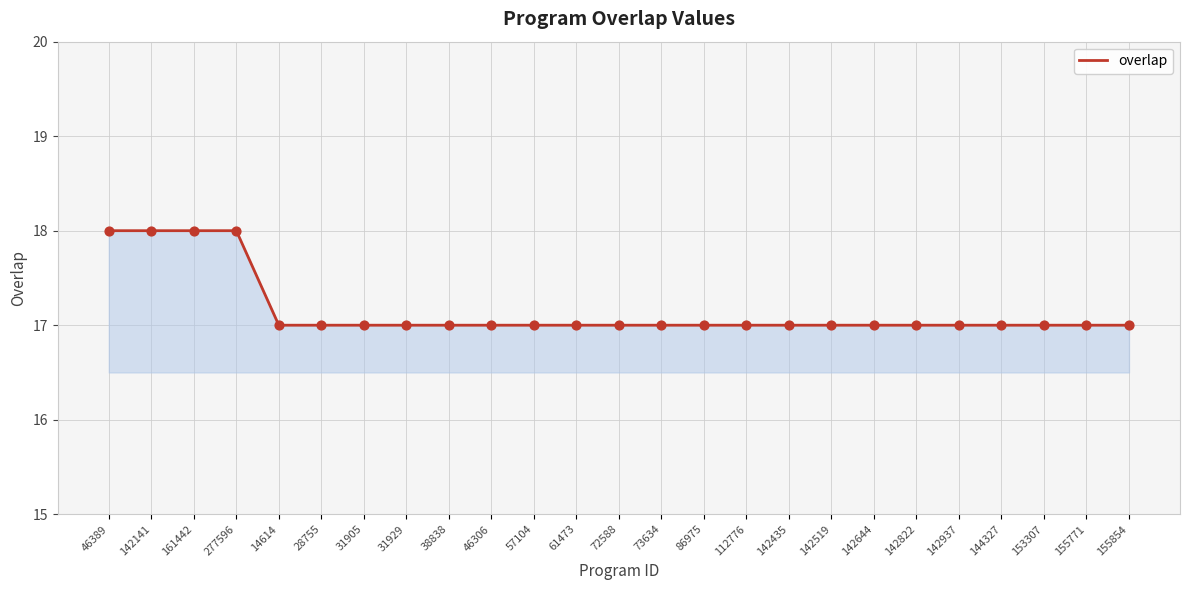

What is the ratio of the value at 142937 to the value at 46389?

0.9